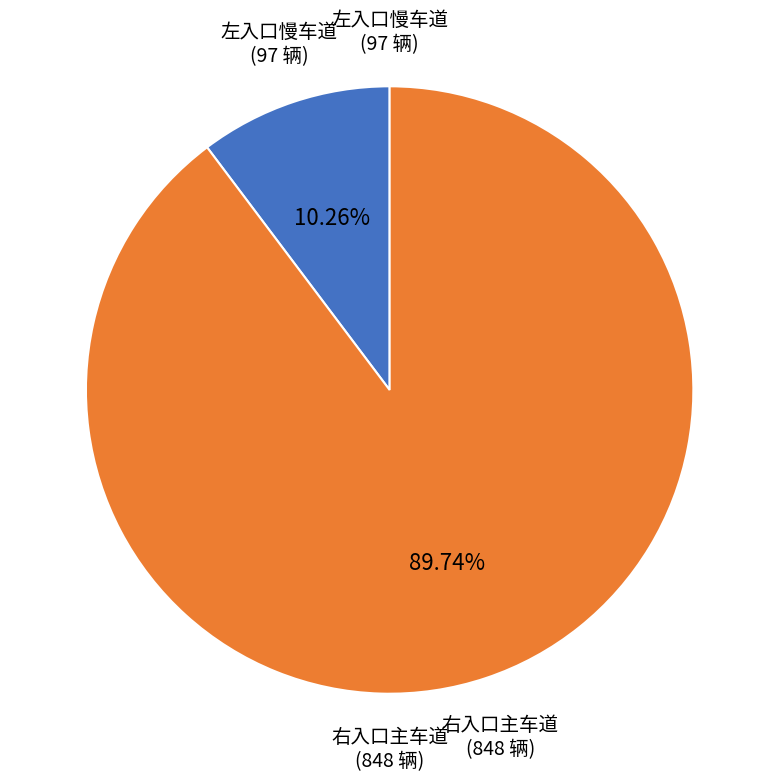

Which category has the smallest portion of the pie?

左入口慢车道